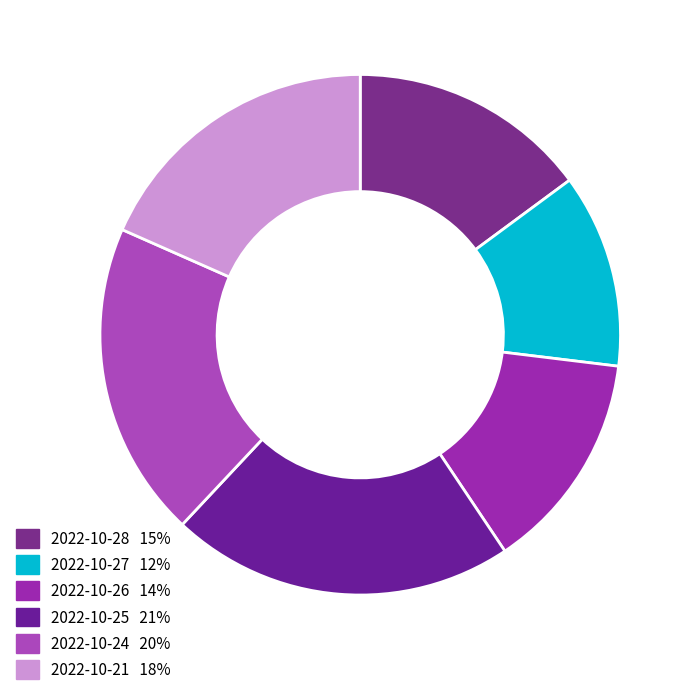

Which slice is the smallest?

2022-10-27